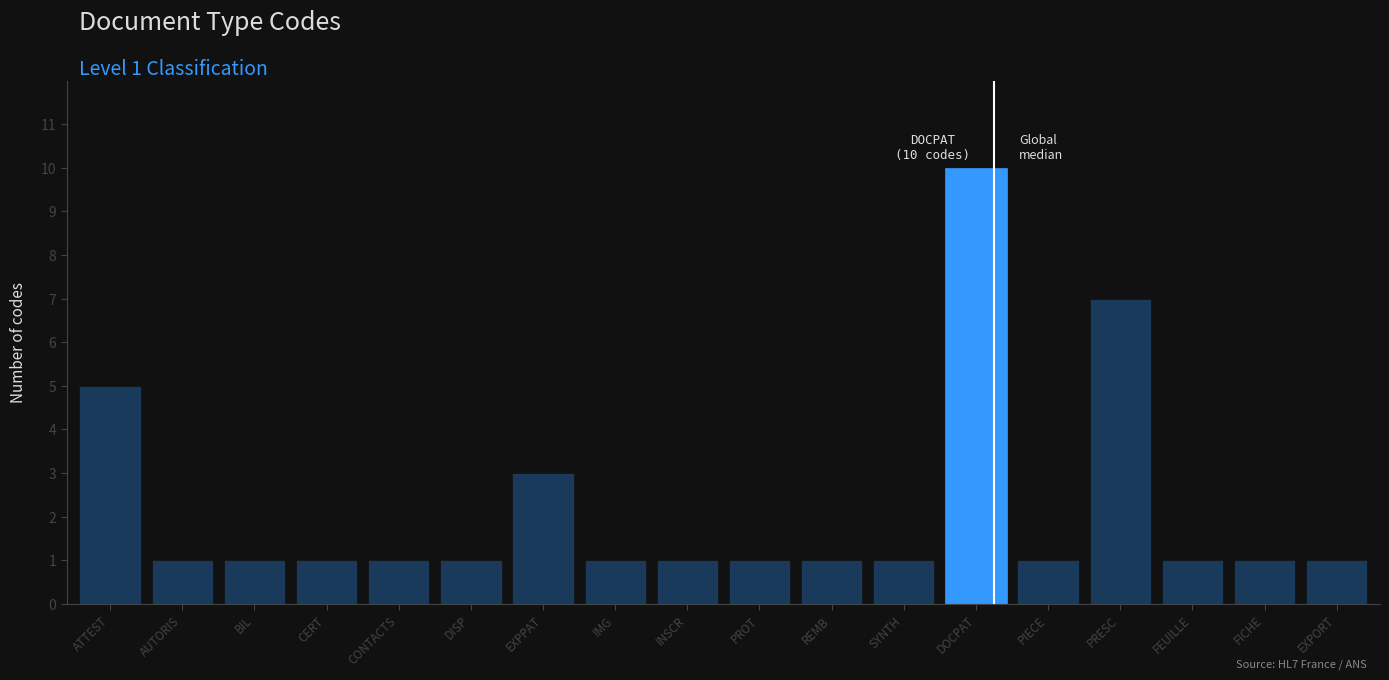

Reading right to left, transcribe all the data shown in this chart.

EXPORT=1	FICHE=1	FEUILLE=1	PRESC=7	PIECE=1	DOCPAT=10	SYNTH=1	REMB=1	PROT=1	INSCR=1	IMG=1	EXPPAT=3	DISP=1	CONTACTS=1	CERT=1	BIL=1	AUTORIS=1	ATTEST=5